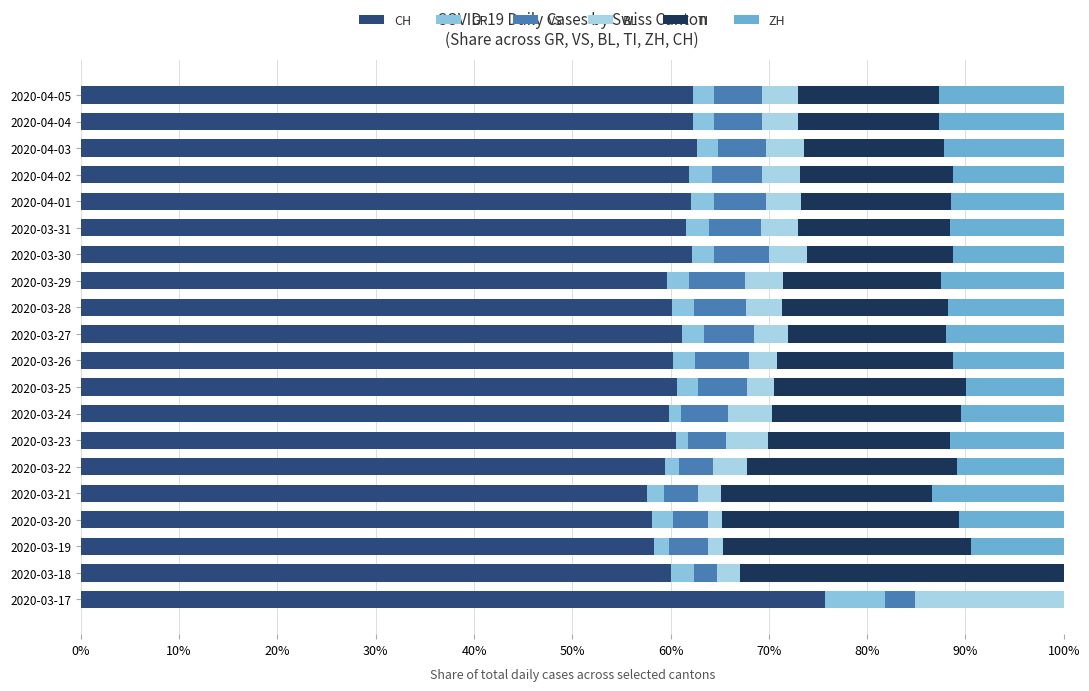

Count the number of categories in the chart.

20